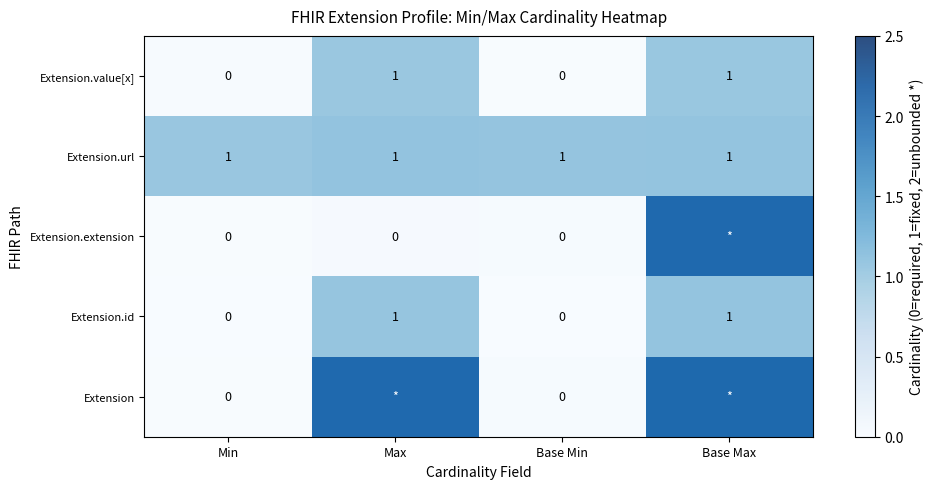

True or false: Extension.extension has a value of 0 at Min.

True